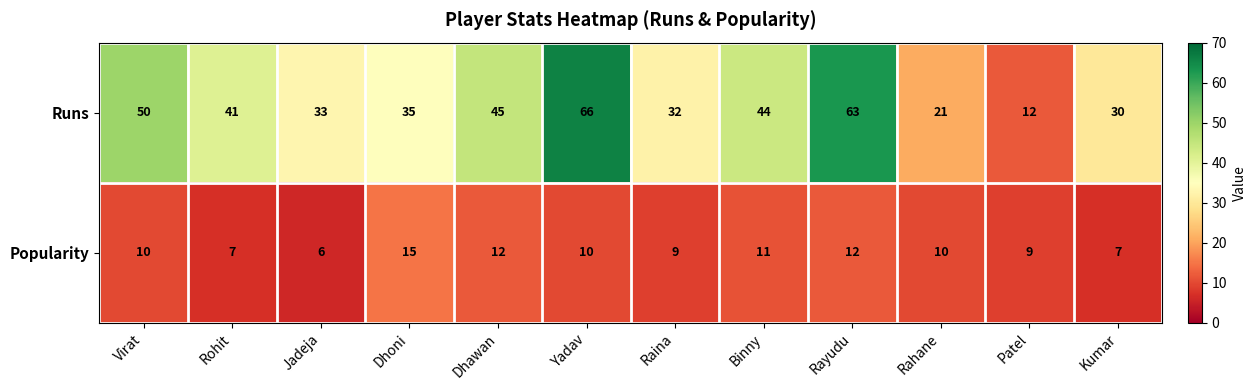

How many categories are shown in the chart?

12